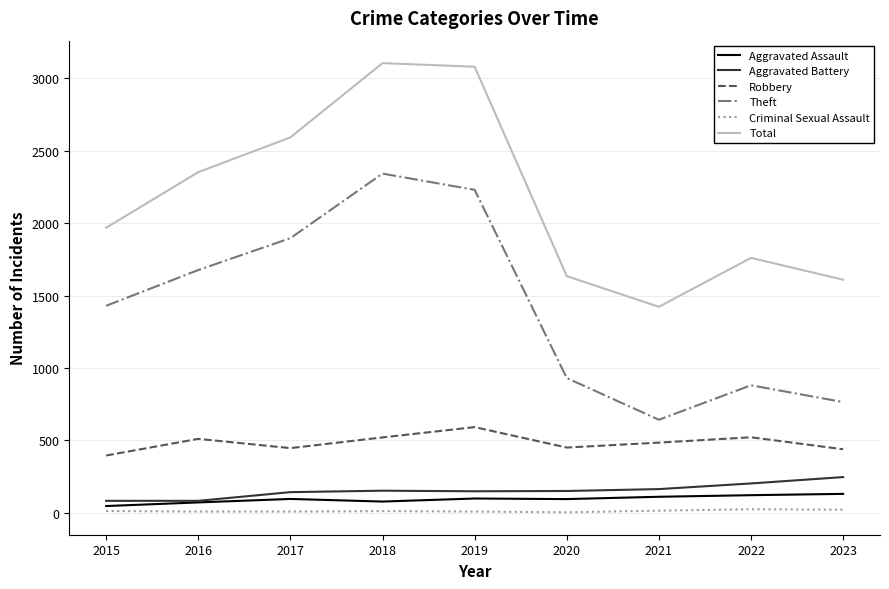

Which series changed the most between 2019 and 2023?

Total